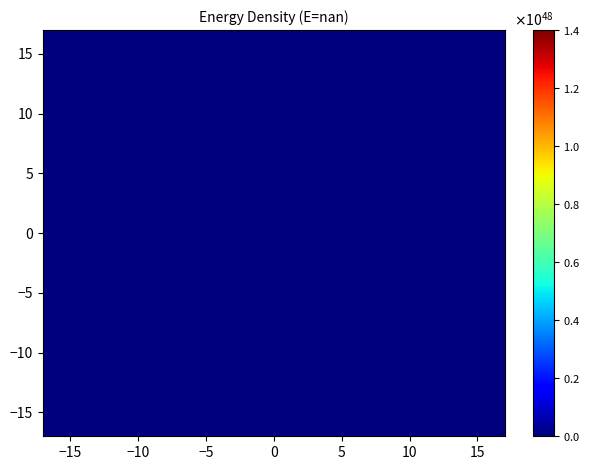

What is the smallest value displayed?

3.1